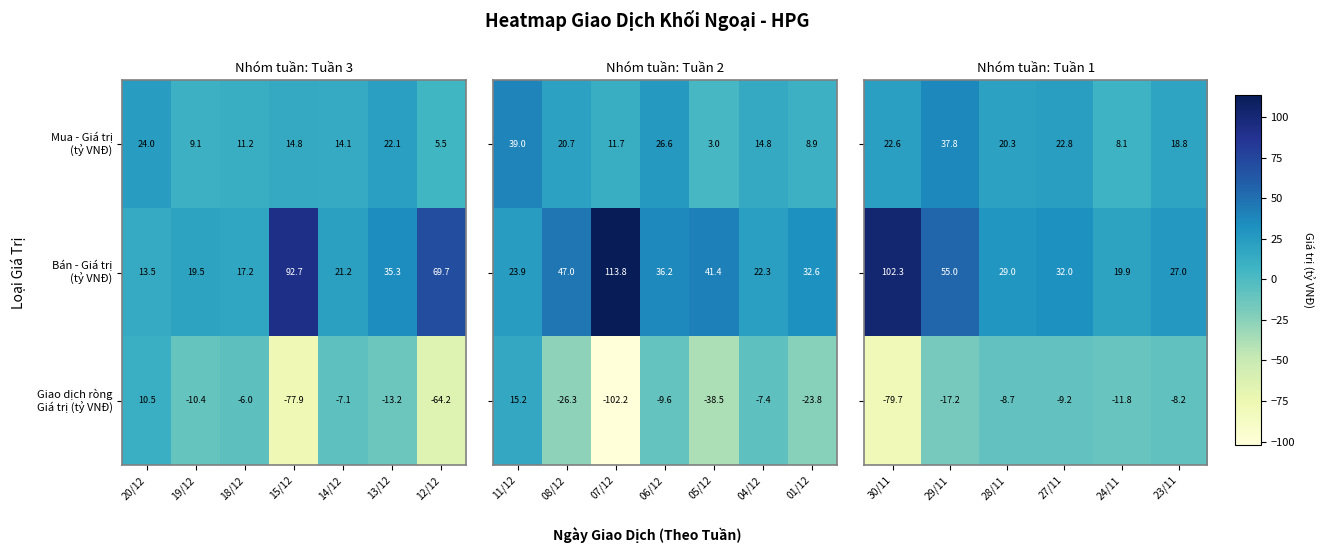

Is the value of Bán - Giá trị (tỷ VNĐ) at 24/11 greater than the value of Mua - Giá trị (tỷ VNĐ) at 24/11?

Yes